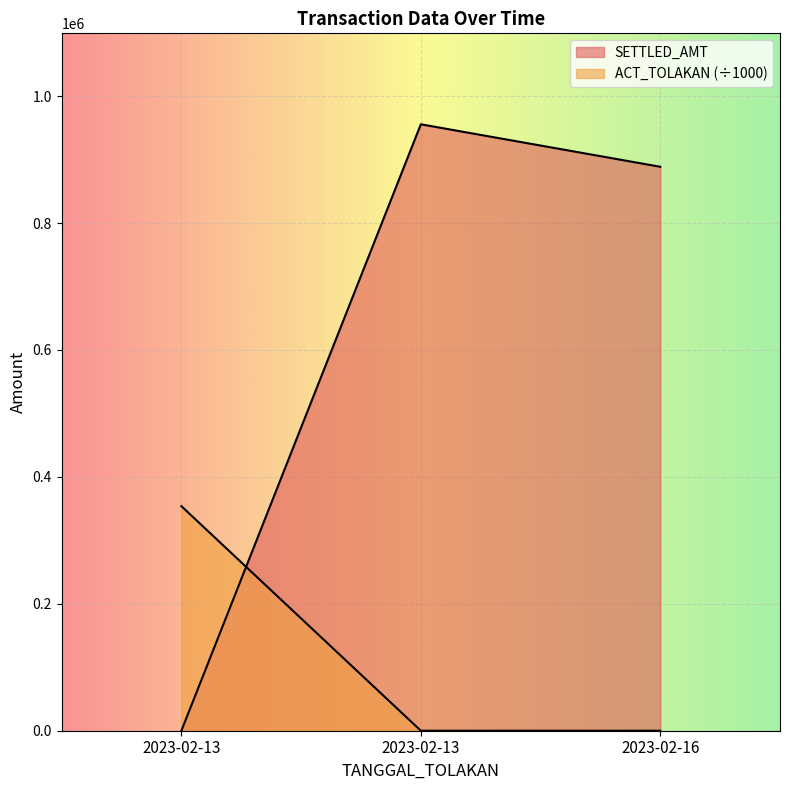

What is the difference between the second highest and minimum values in the SETTLED_AMT series?

888695.0